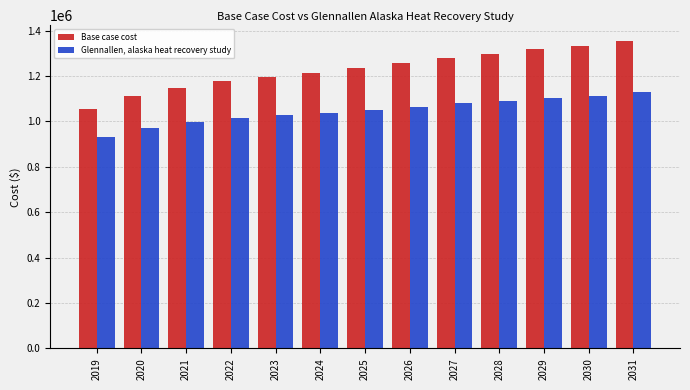

At which category does the chart reach its minimum across all series?

2019